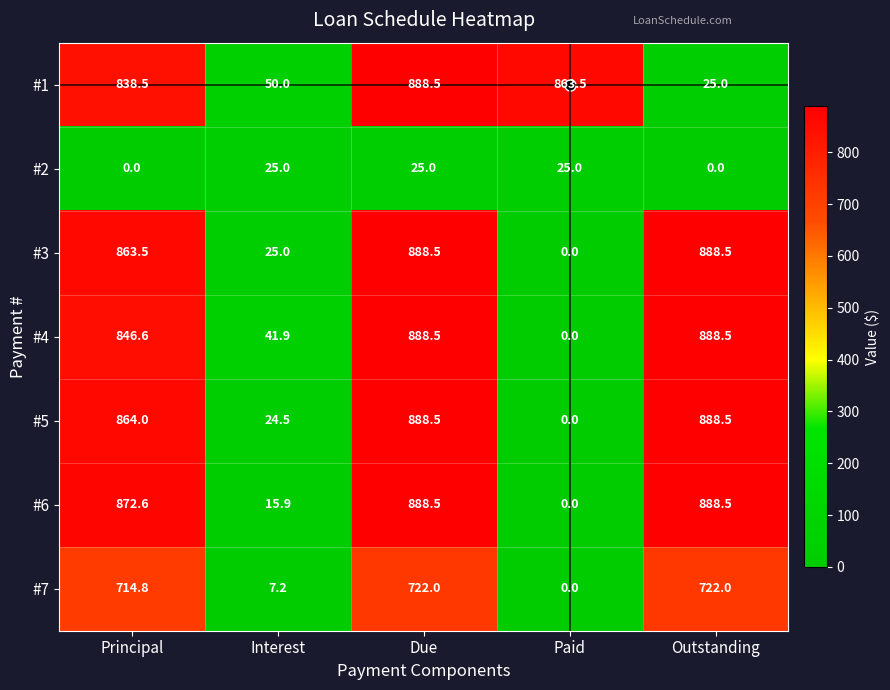

Read the #4 value at Interest.

41.9